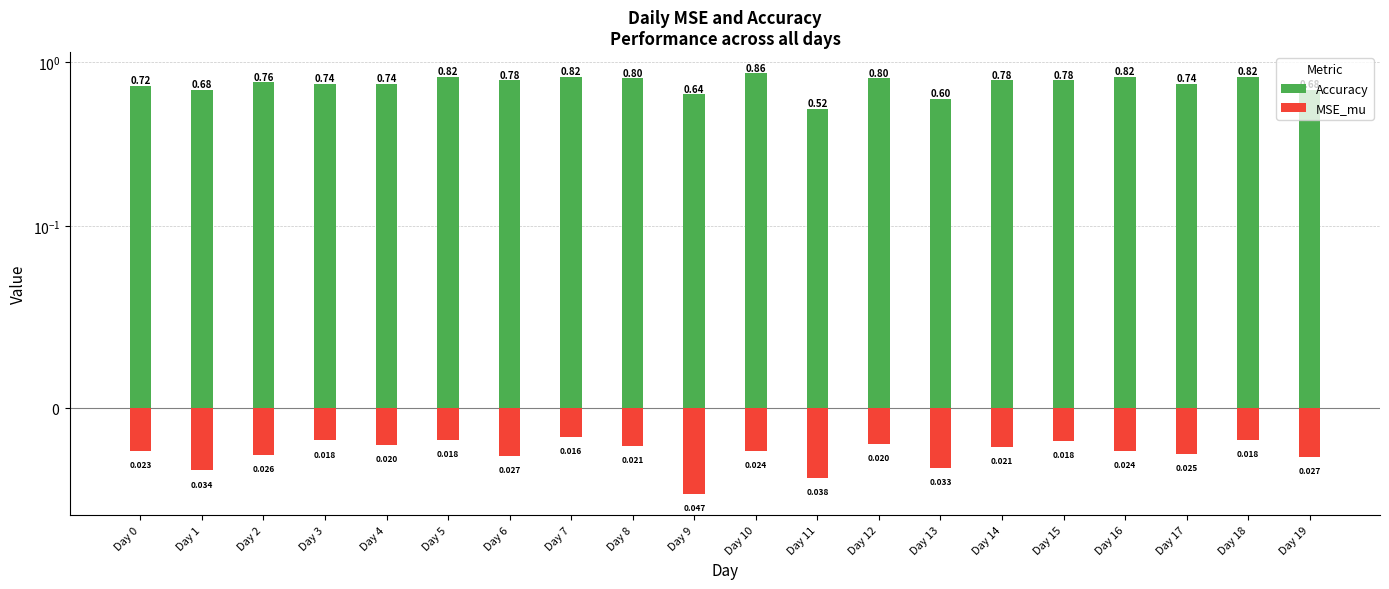

Between Day 9 and Day 17, which series saw the biggest shift?

Accuracy